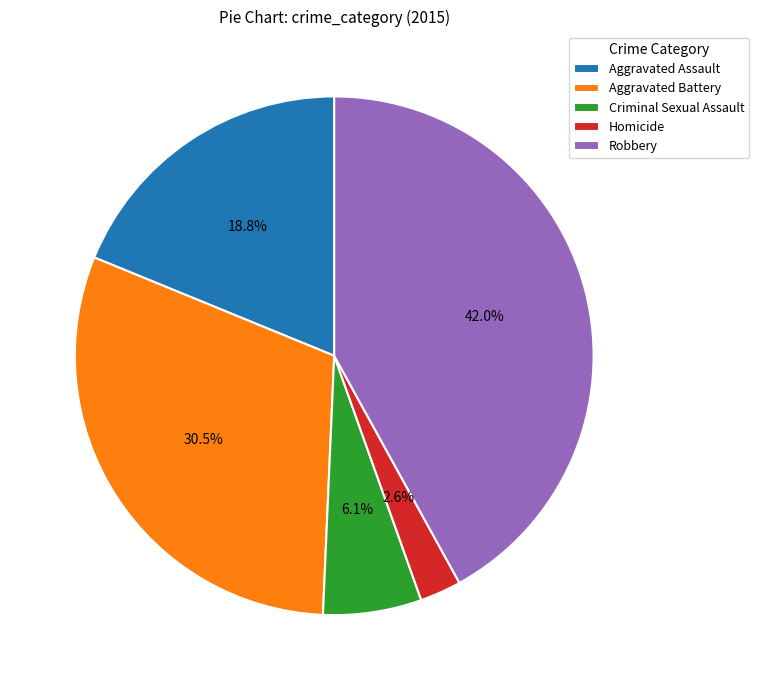

Do Homicide and Robbery together represent more than half of the pie?

No